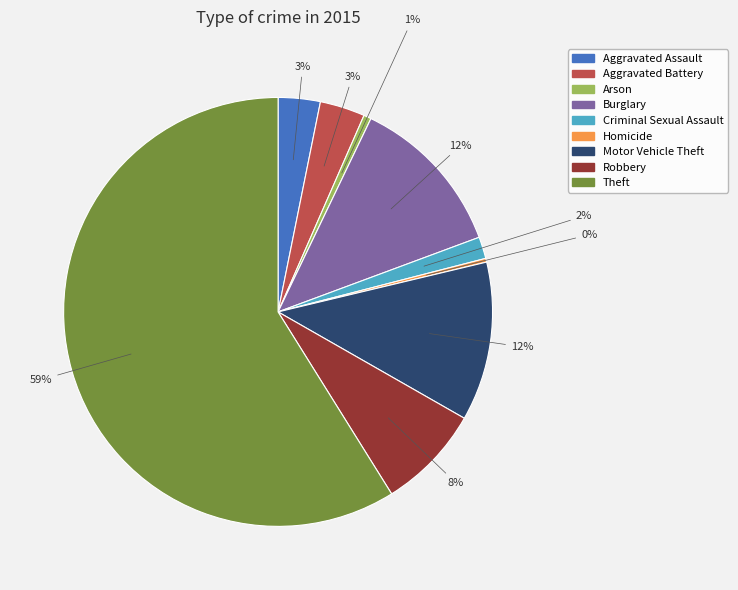

To the nearest percent, what is the average slice percentage?

11%